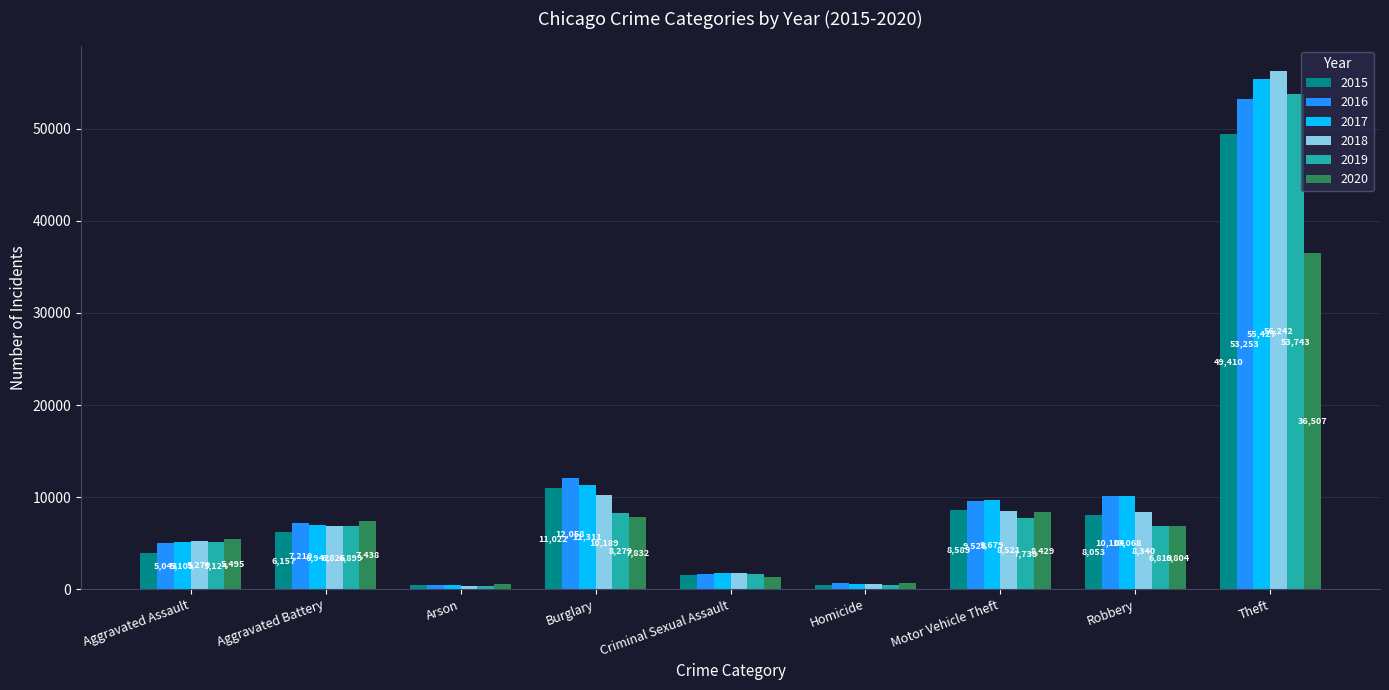

Does the chart contain stacked bars?

No